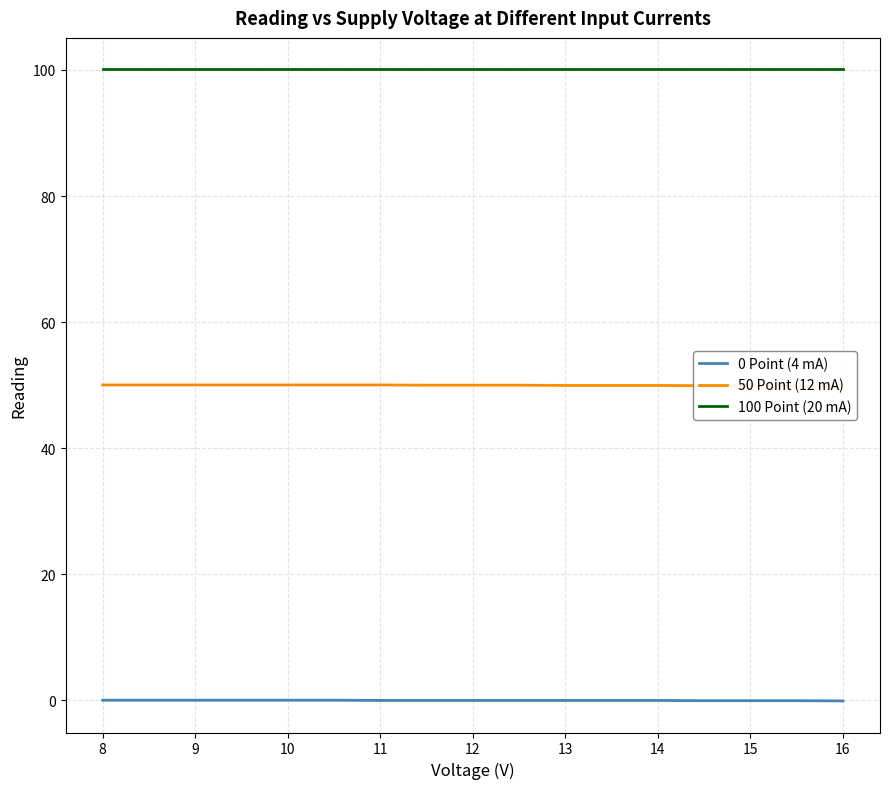

True or false: 100 Point (20 mA) and 0 Point (4 mA) cross at least once.

False